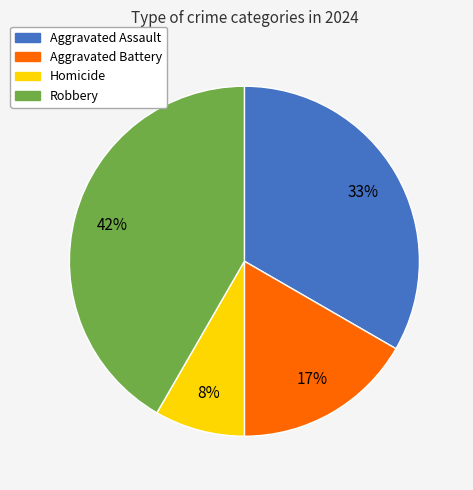

To the nearest percent, what is the combined percentage of Aggravated Assault and Aggravated Battery?

50%